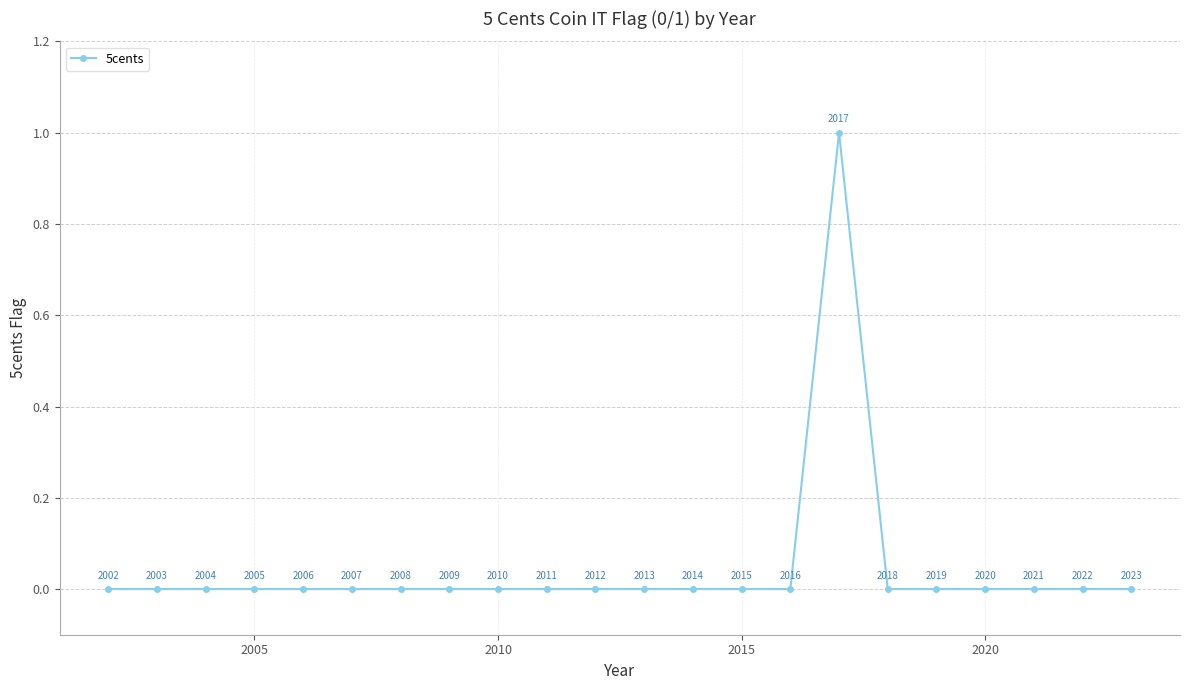

Count the values in the range 0 to 1.

22